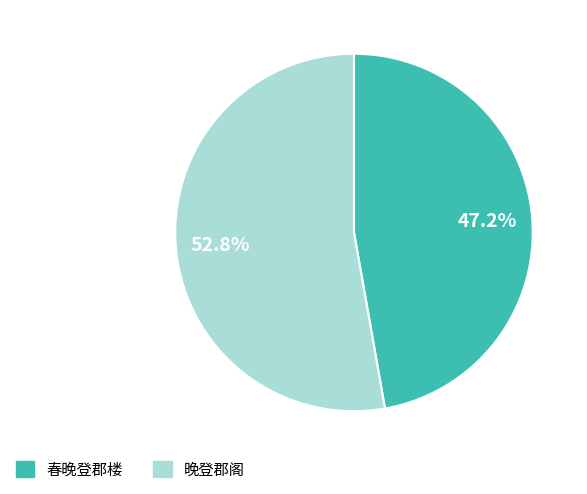

Is there any slice that represents more than half of the pie?

Yes